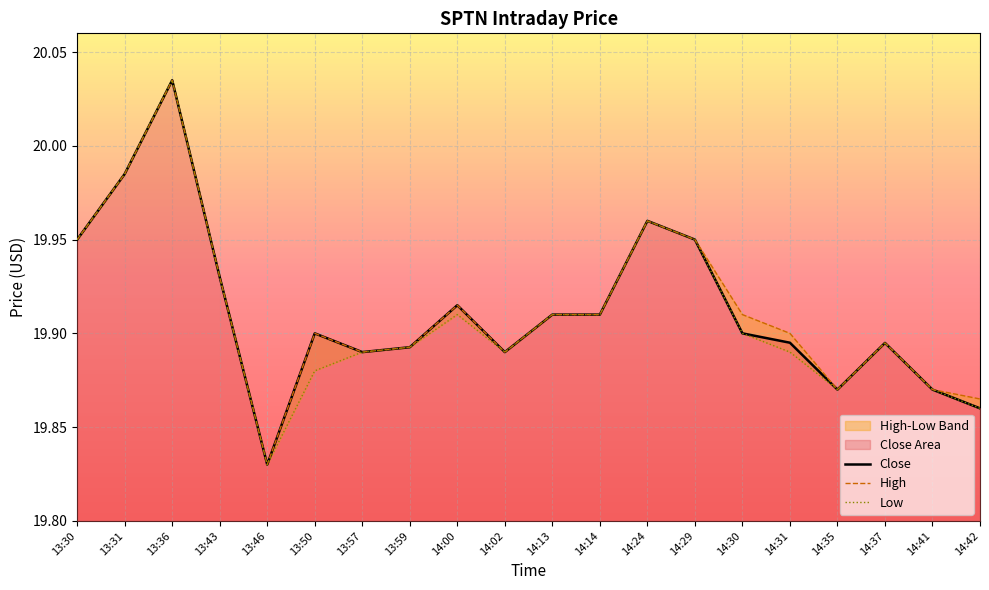

How many lines are shown in the chart?

3